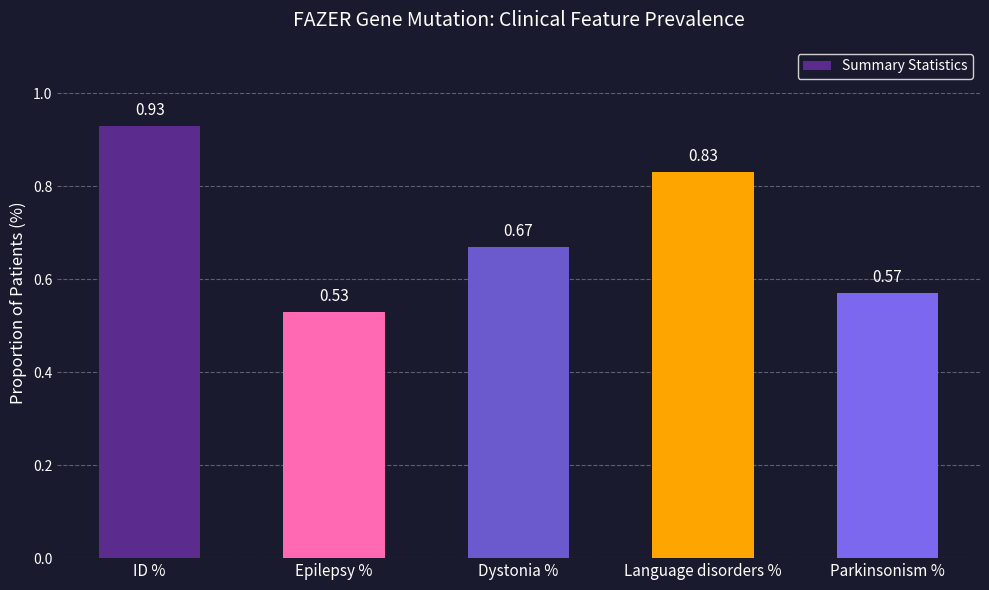

What is the difference between the second highest and minimum values?

0.3